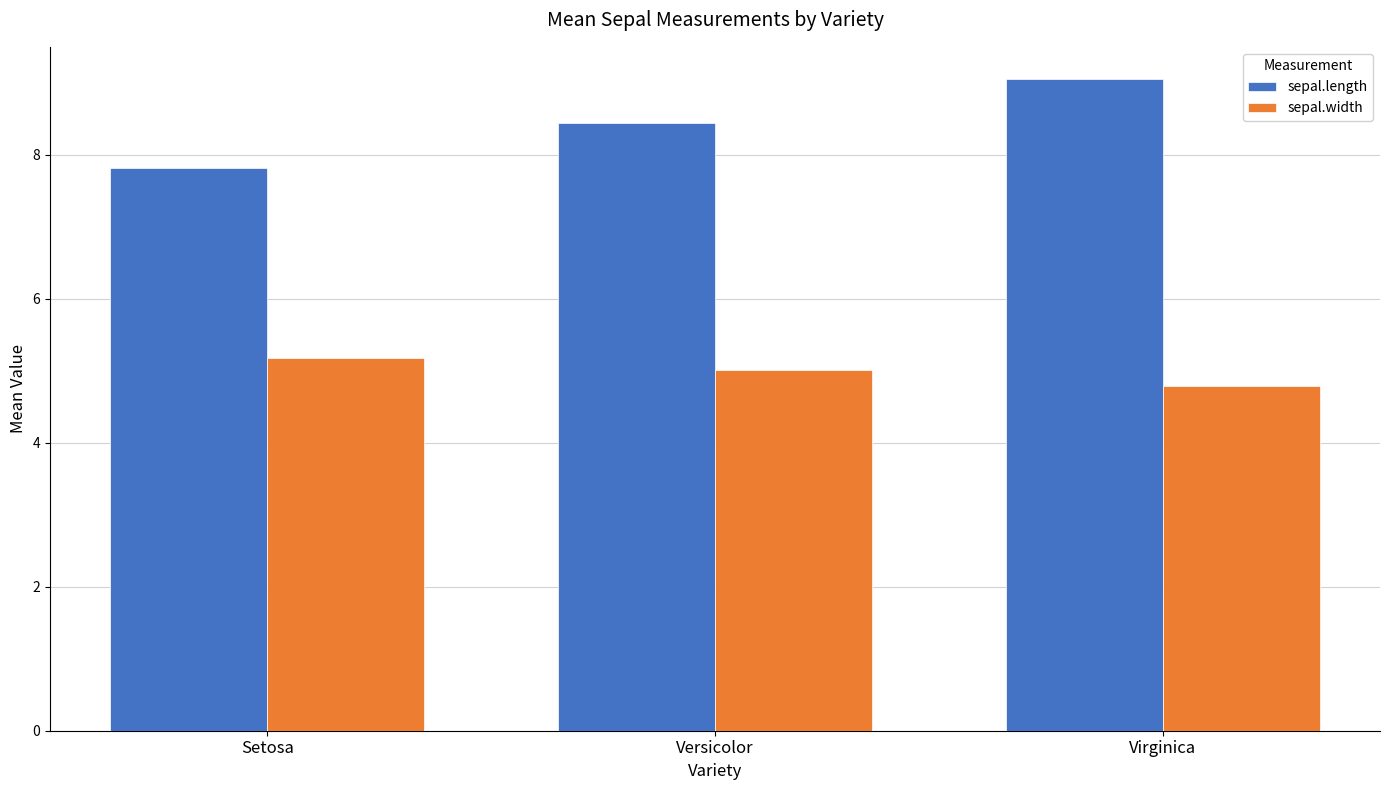

Reading left to right, list all the values displayed in this chart.

sepal.length: Setosa=7.8	Versicolor=8.4	Virginica=9.0
sepal.width: Setosa=5.2	Versicolor=5.0	Virginica=4.8